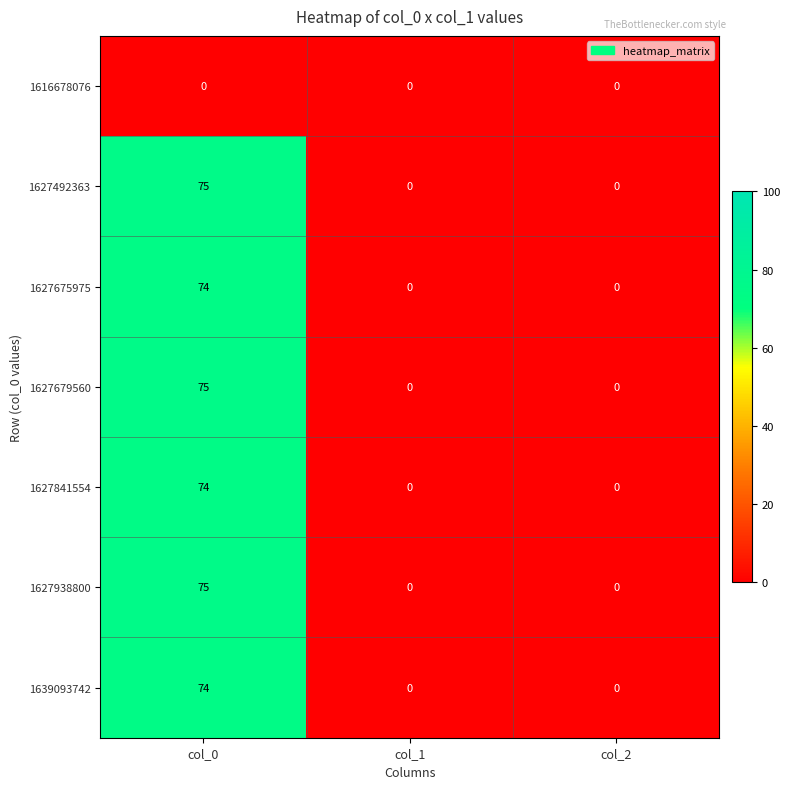

How many positive values does the 1639093742 series have?

1